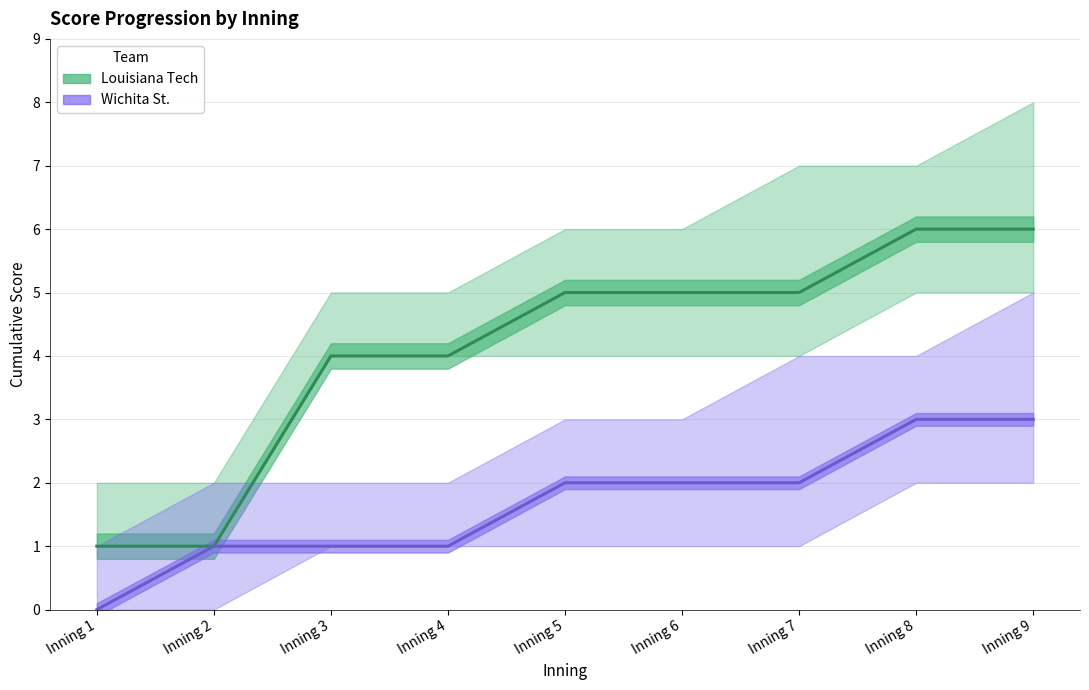

What is the minimum value for Louisiana Tech (estimate)?

1